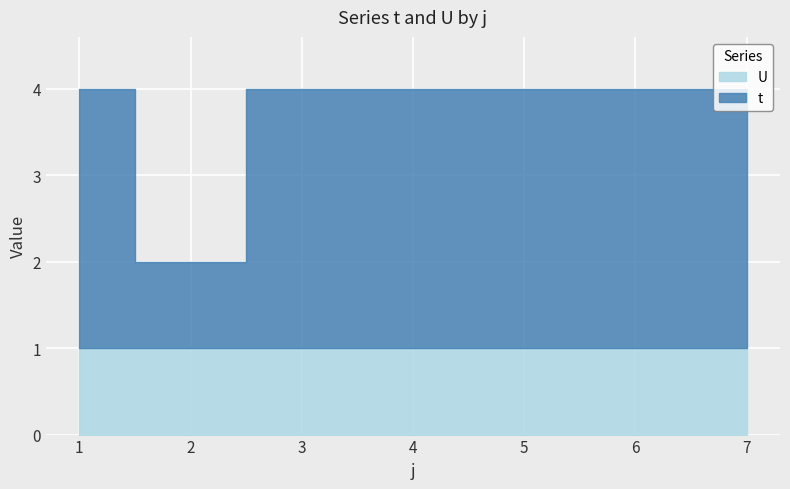

Is it true that U equals 2 at 7?

False